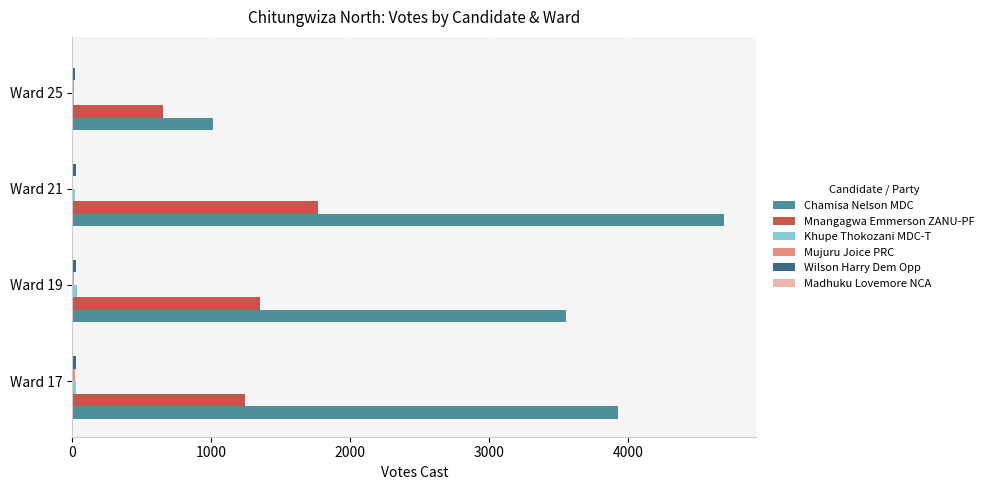

What is the maximum value for Chamisa Nelson MDC?

4688